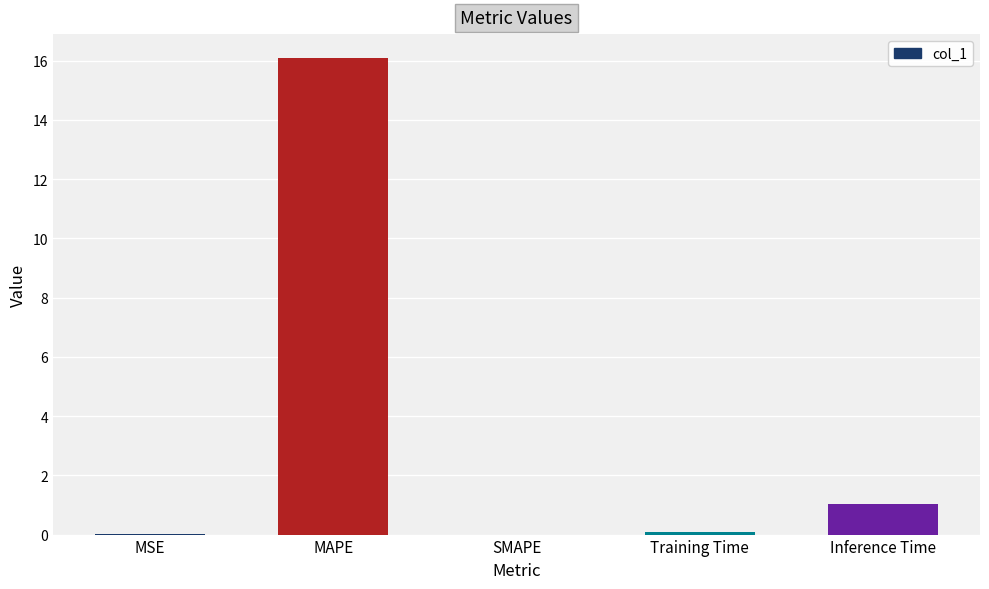

Is it true that the value at MAPE is 16.1?

True